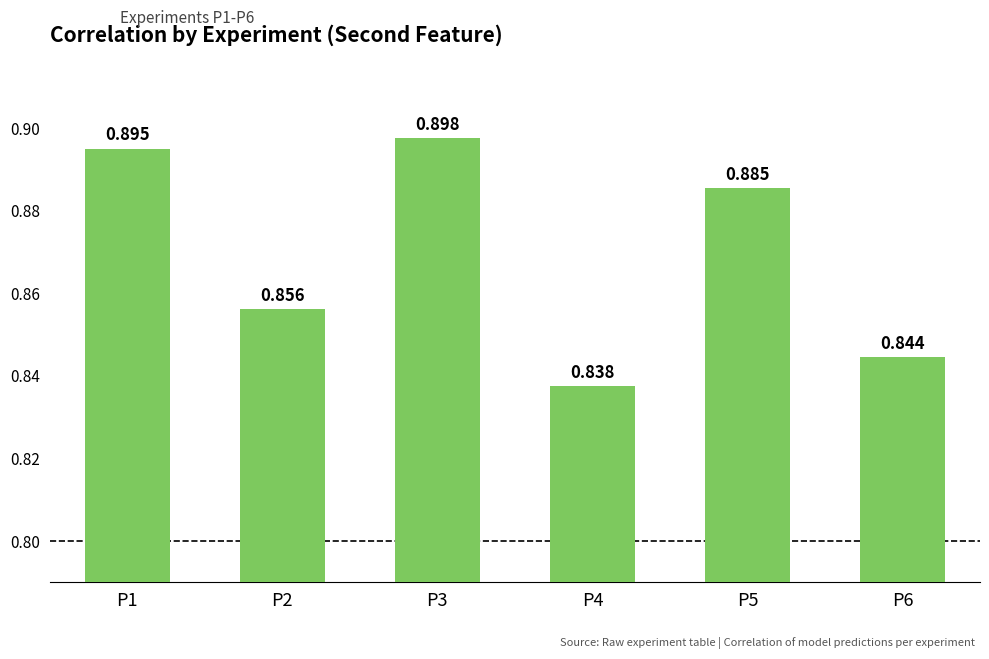

Which has a higher value, P2 or P5?

P5